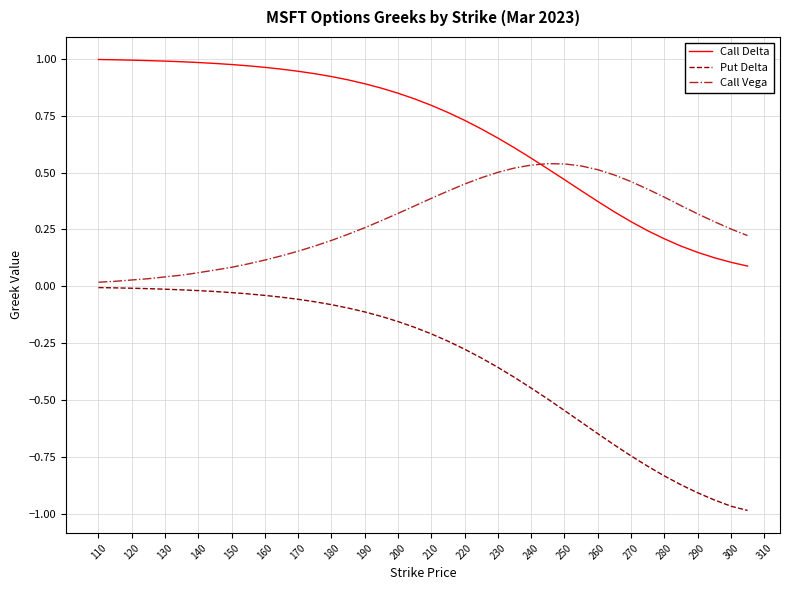

Which series has the largest total across all categories?

Call Delta